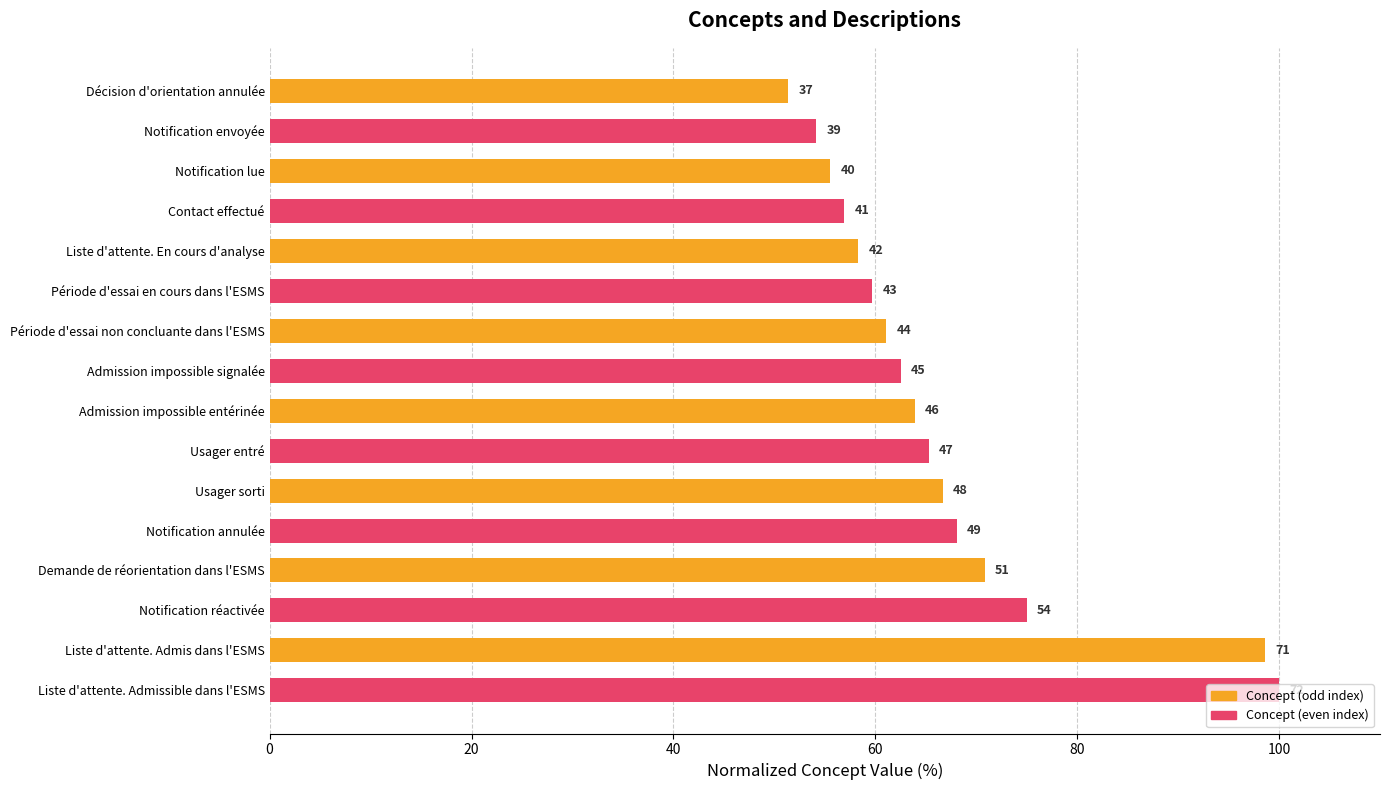

Reading left to right, transcribe all the data shown in this chart.

Concept (odd index): 51.4	55.6	58.3	61.1	63.9	66.7	70.8	98.6
Concept (even index): 54.2	56.9	59.7	62.5	65.3	68.1	75.0	100.0